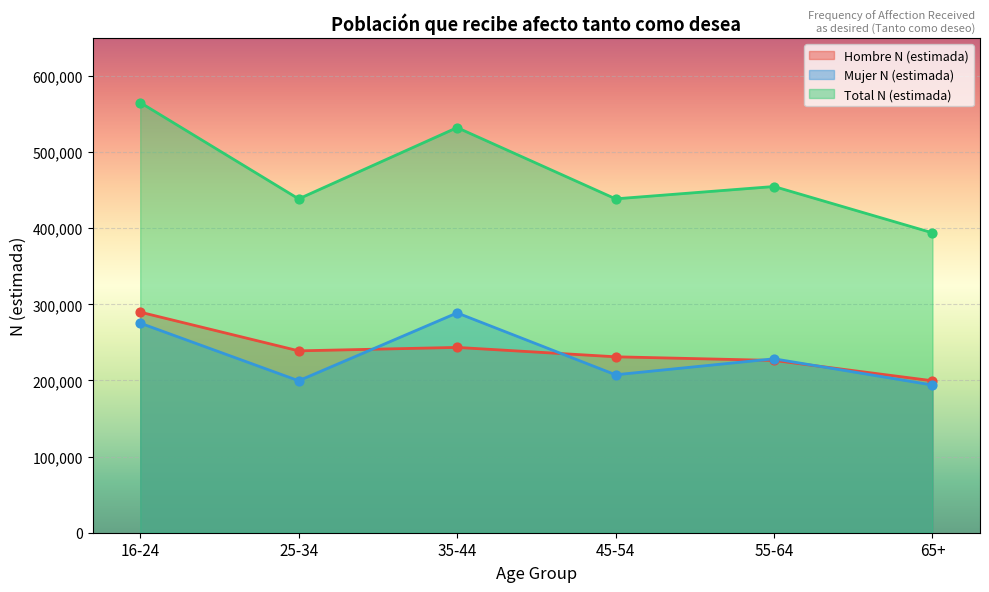

Which series contains the highest Y value?

Total N (estimada)